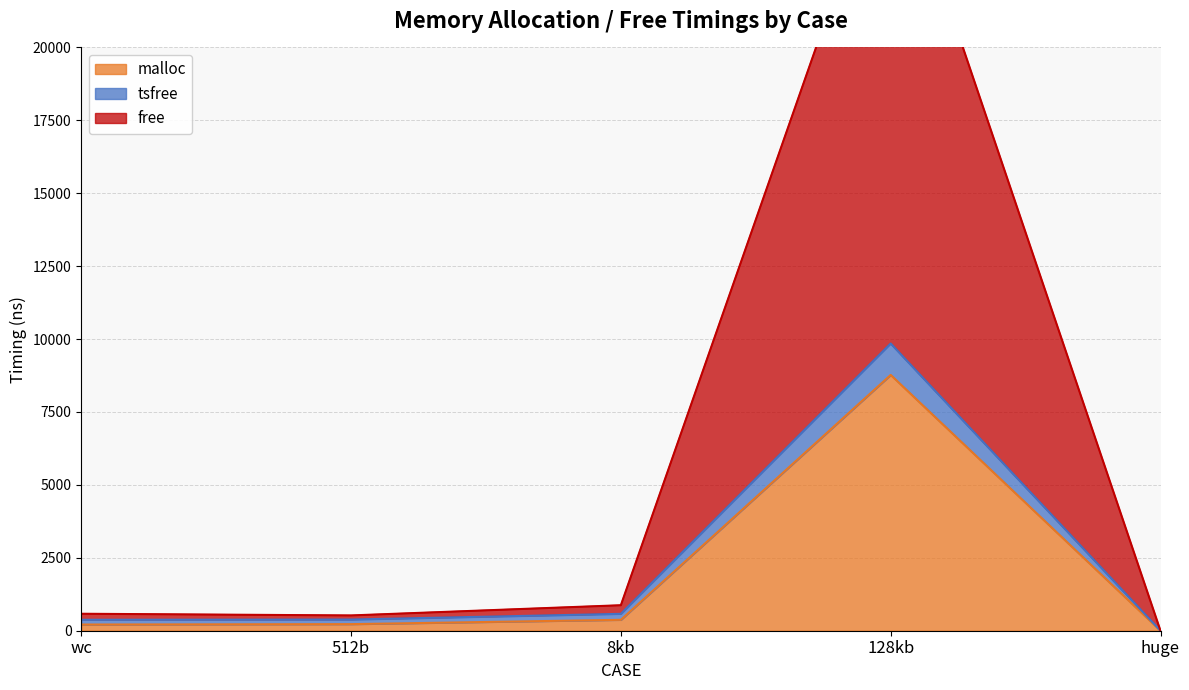

What is the highest value of the malloc series?

8771